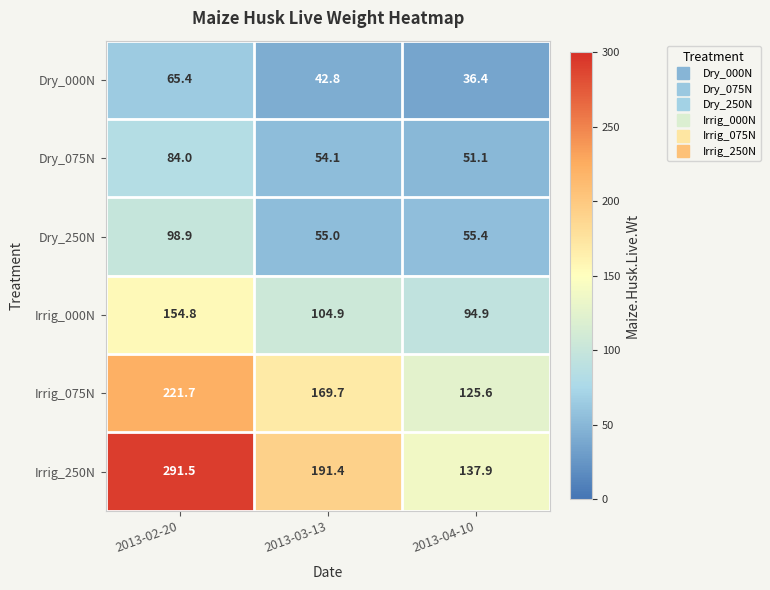

List the series in order of their peak value, highest first.

Irrig_250N, Irrig_075N, Irrig_000N, Dry_250N, Dry_075N, Dry_000N